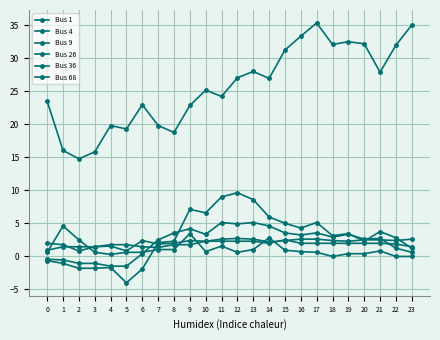

How many data points does each series have?

24